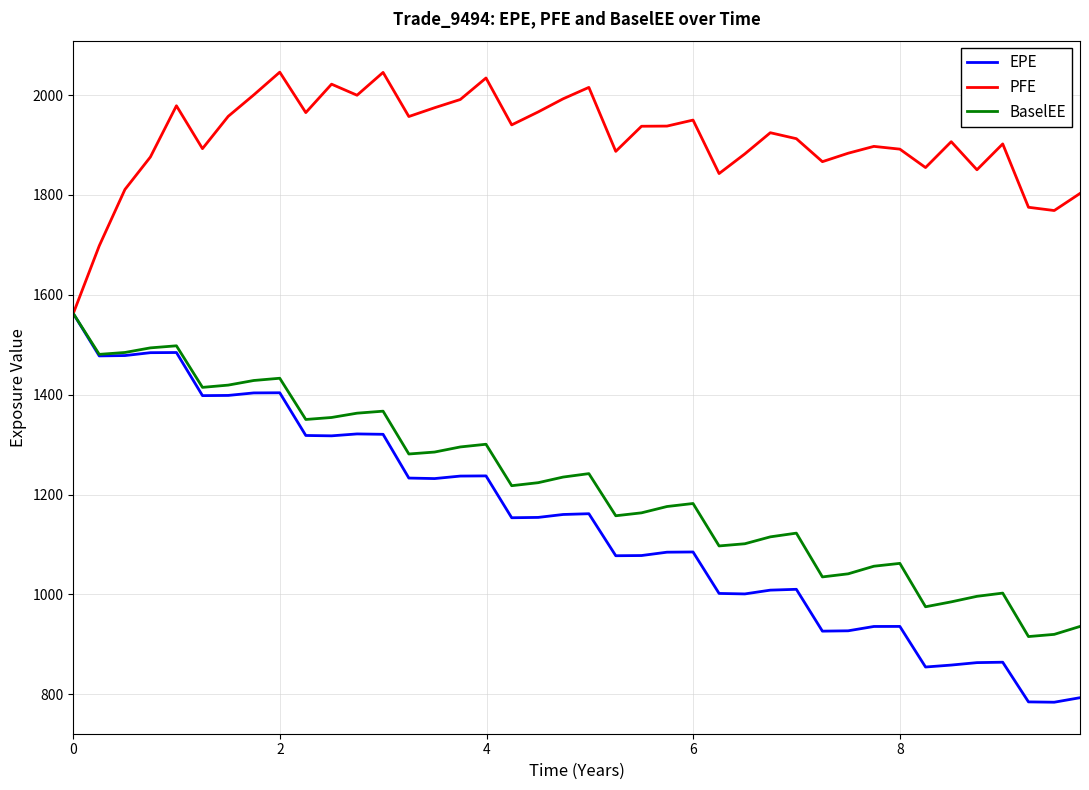

What is the maximum value shown in the chart?

2045.8